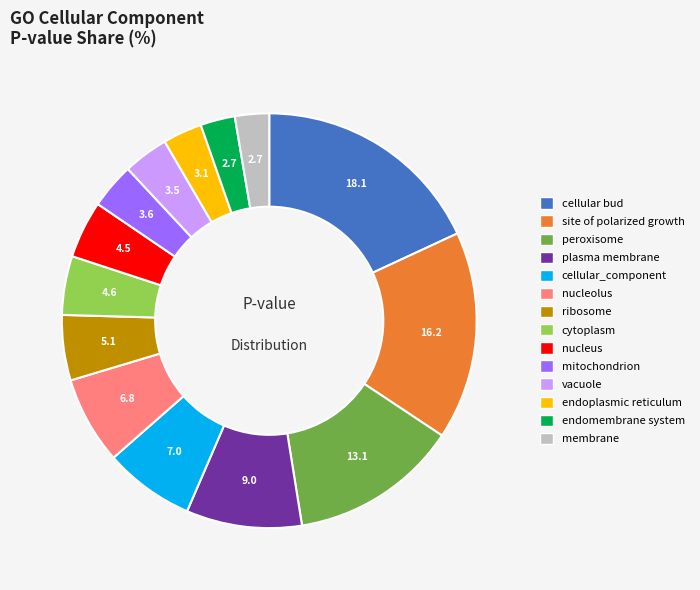

Count the number of slices in the pie.

14